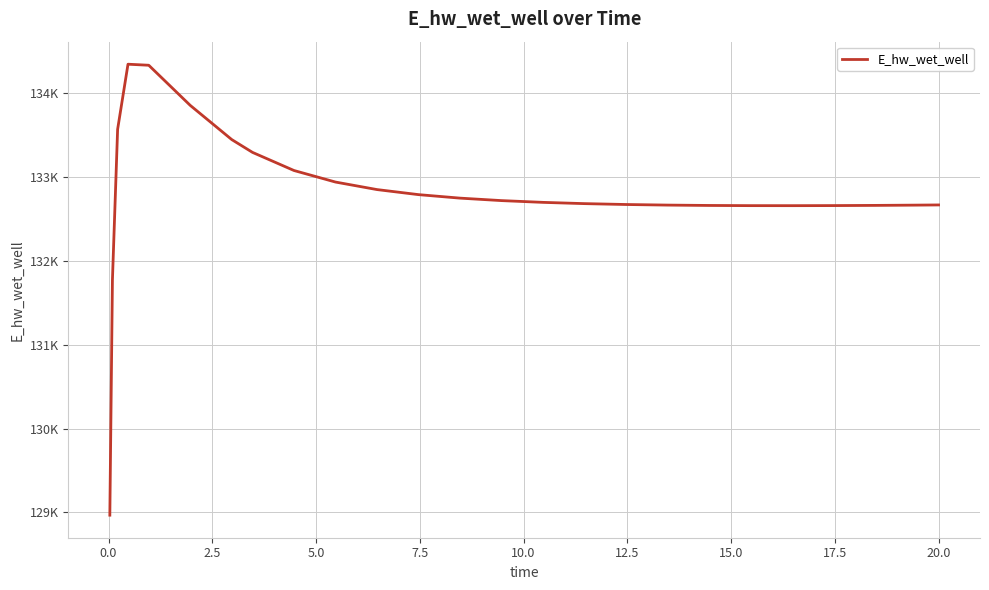

How many points are higher than both their immediate neighbors (excluding endpoints)?

1